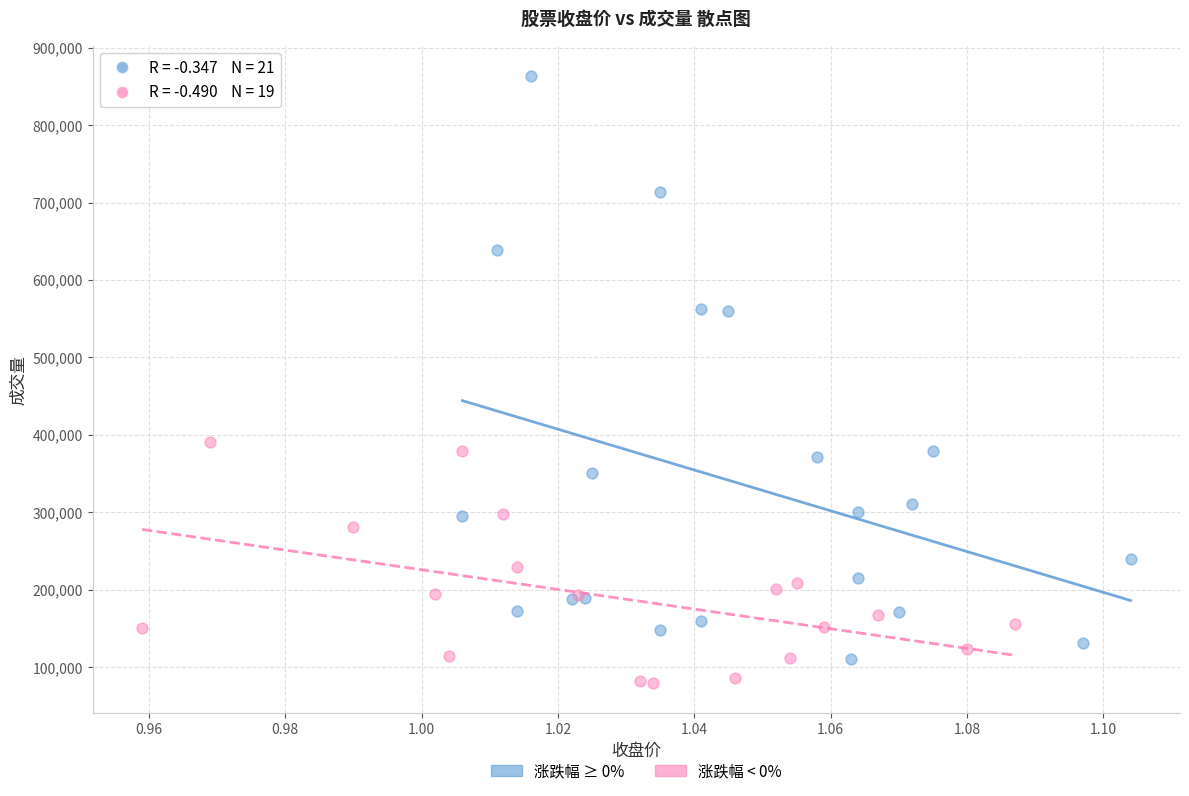

Which series reaches the maximum Y coordinate?

涨跌幅 ≥ 0%